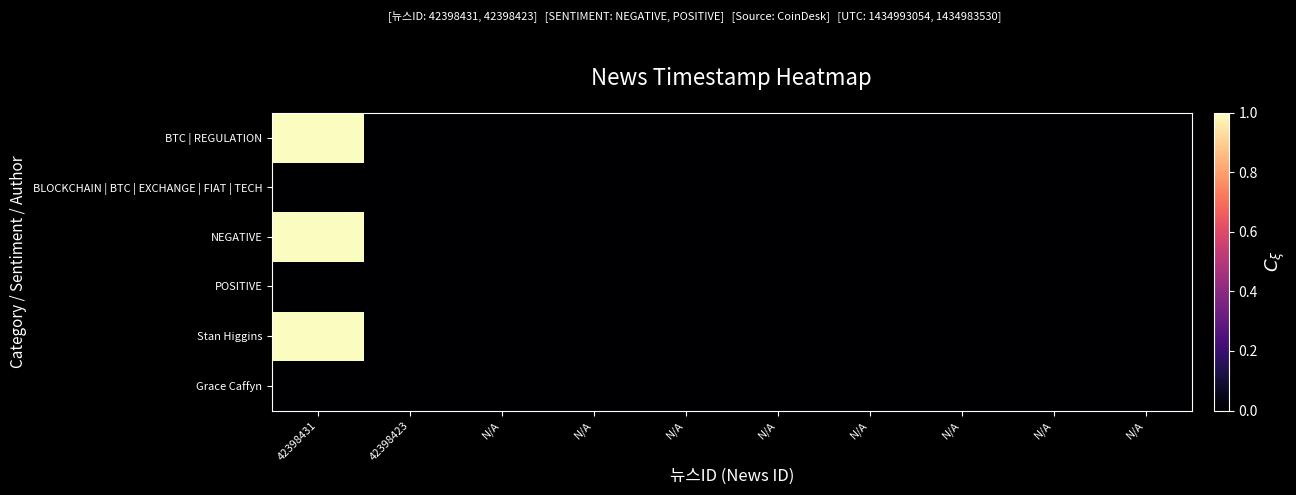

What is the spread (max minus min) of values at 42398431?

1.0